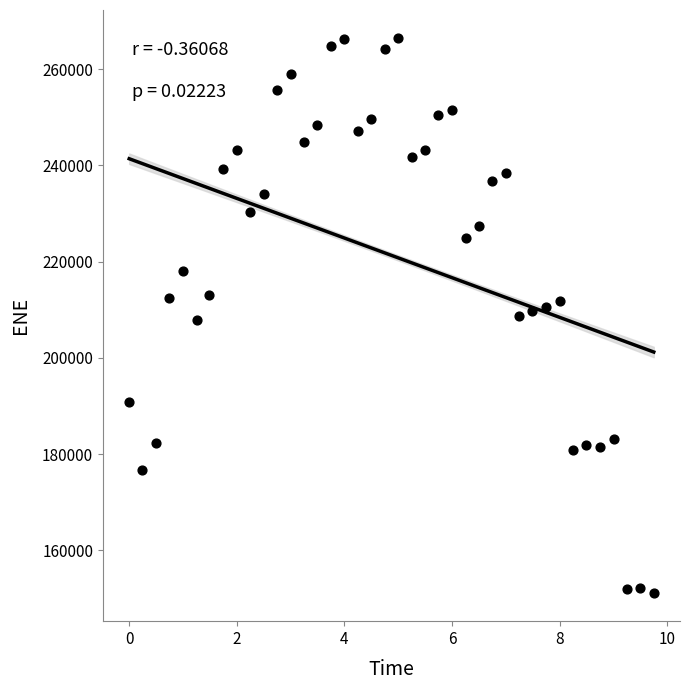

What is the range of Y values (max minus min)?

115411